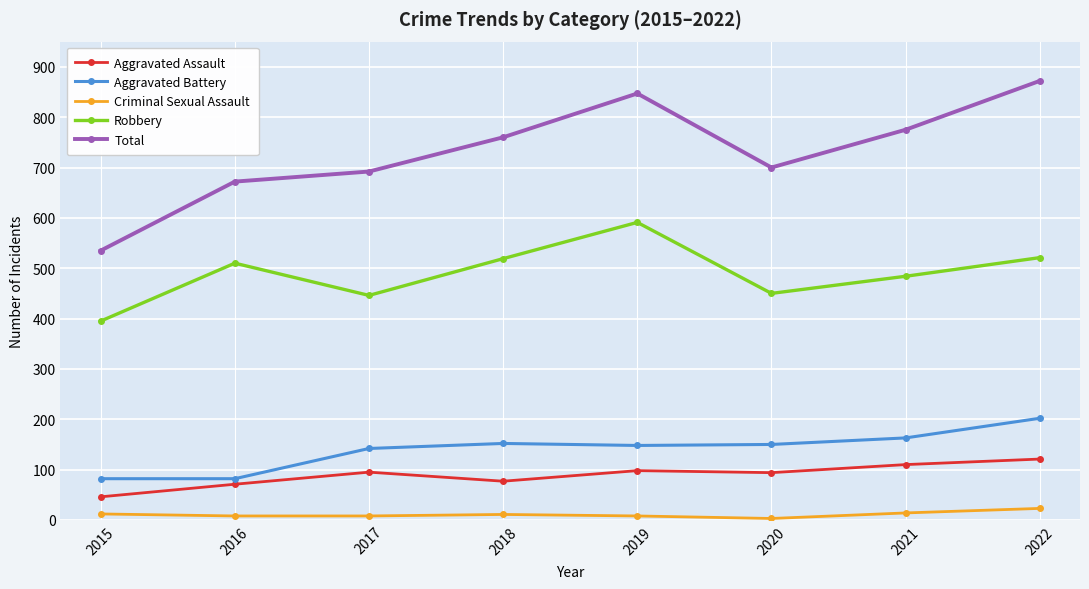

Does the chart display data point markers on the line(s)?

Yes